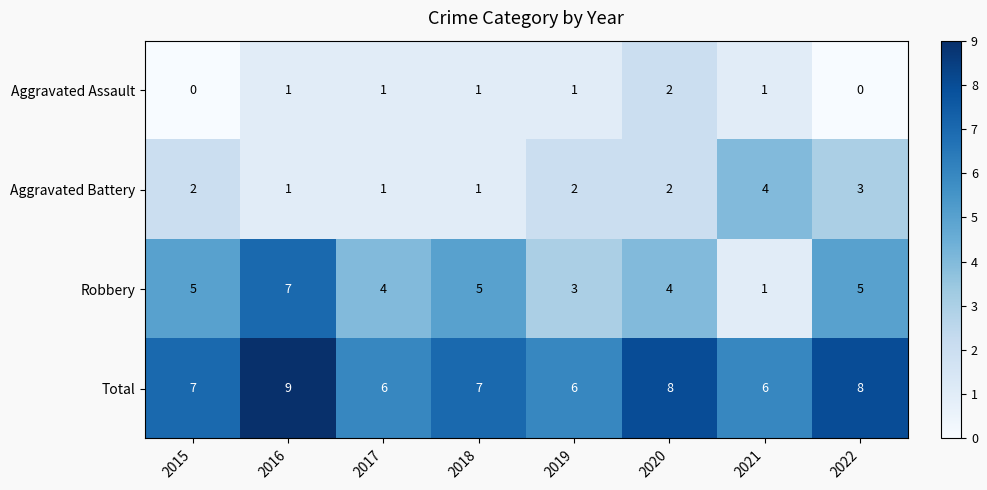

Rank the series by their maximum value, from lowest to highest.

Aggravated Assault, Aggravated Battery, Robbery, Total